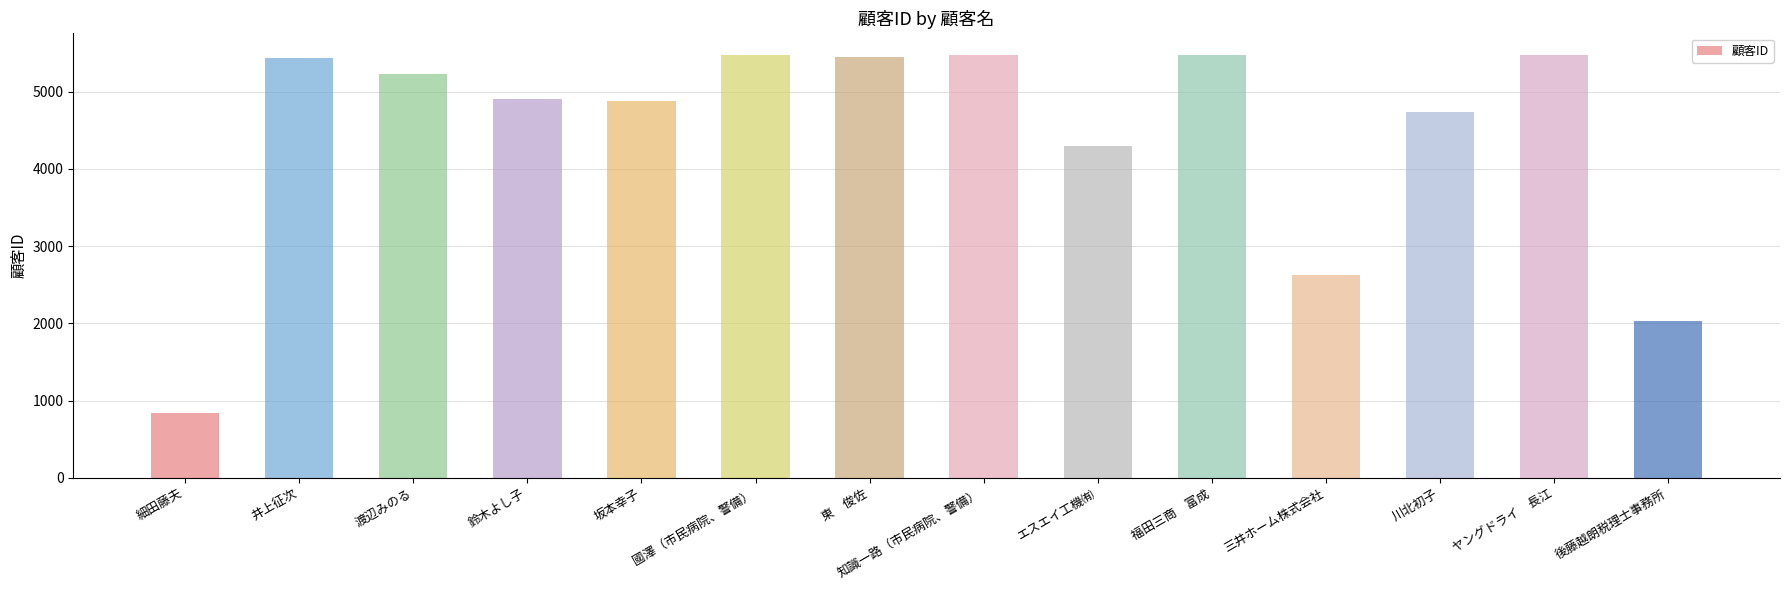

At which label is the value closest to 3162?

三井ホーム株式会社